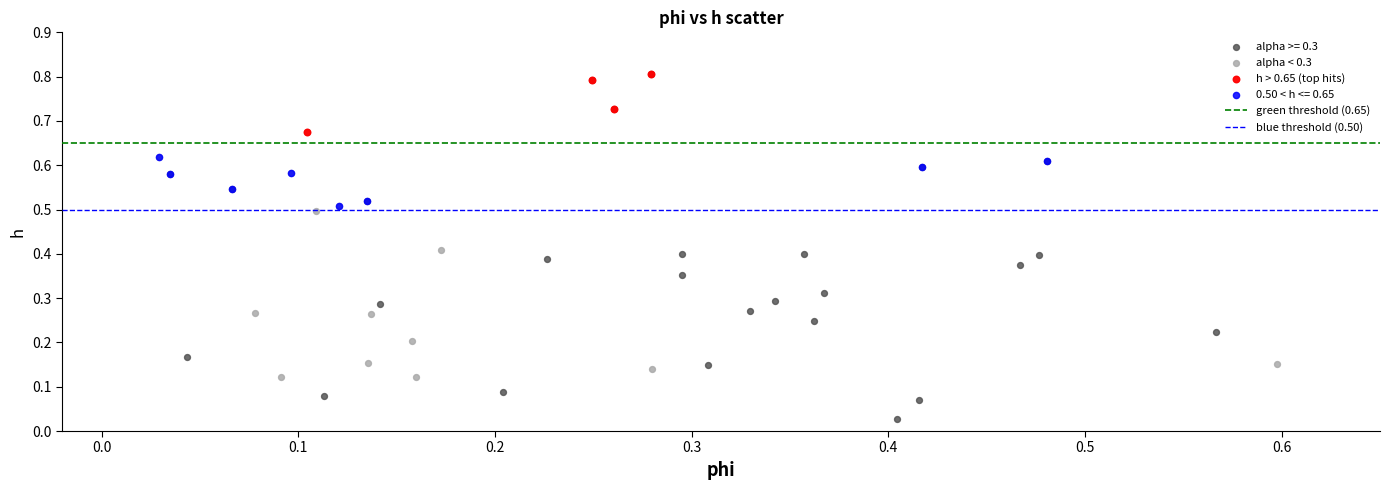

Which series has the widest spread of Y values?

alpha >= 0.3